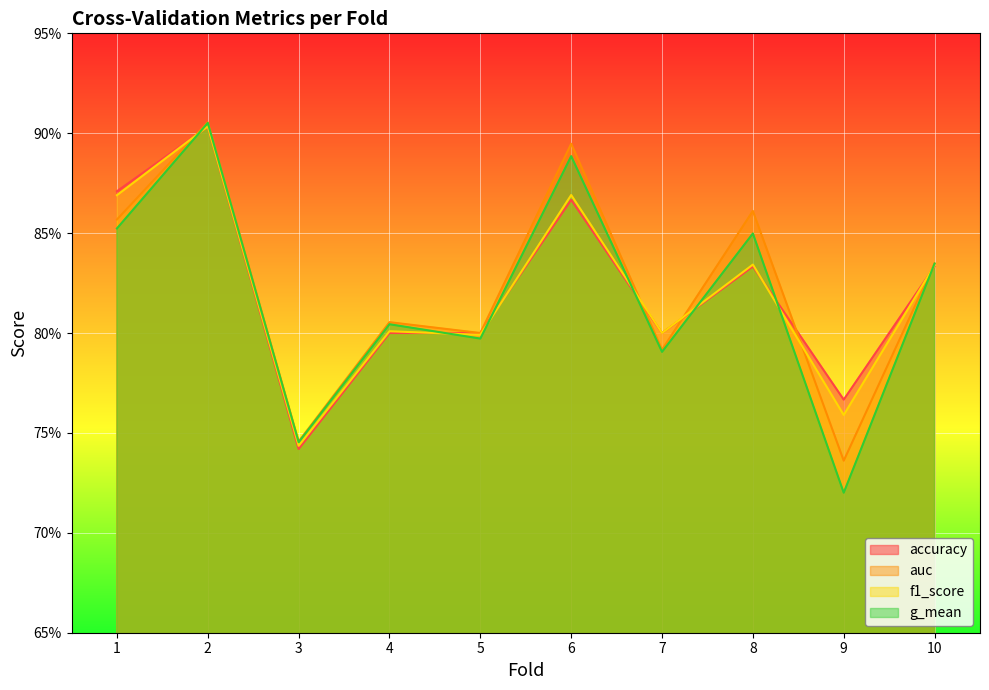

The auc series shows 1.2 at 5. True or false?

False